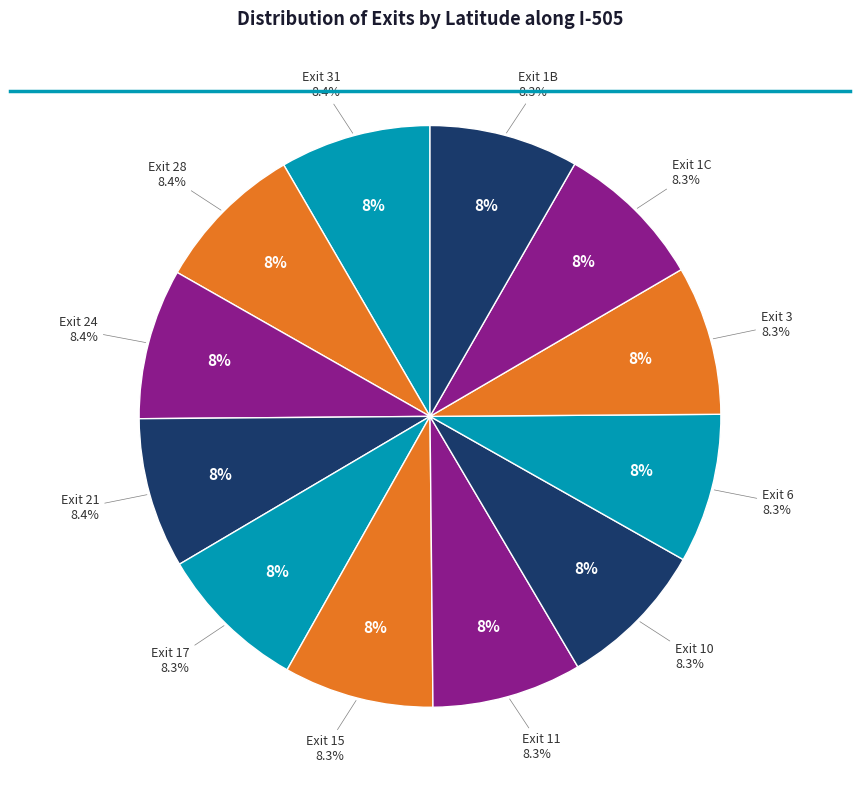

How many segments does this pie chart have?

12